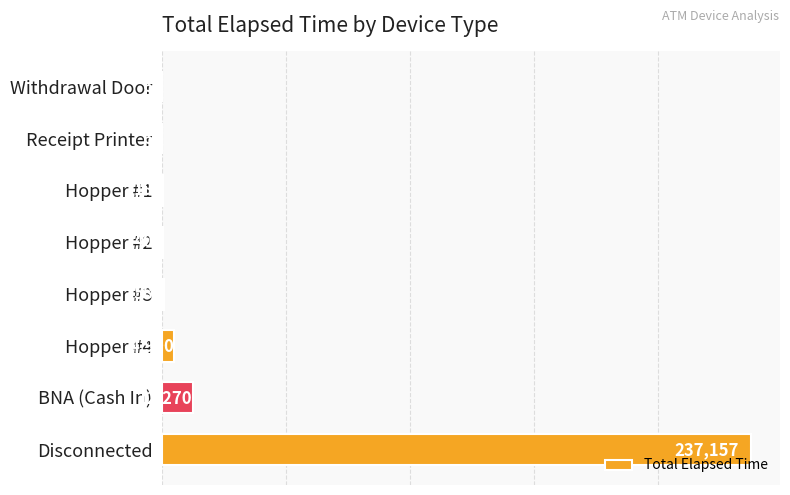

What value does the data have at BNA (Cash In)?

12270